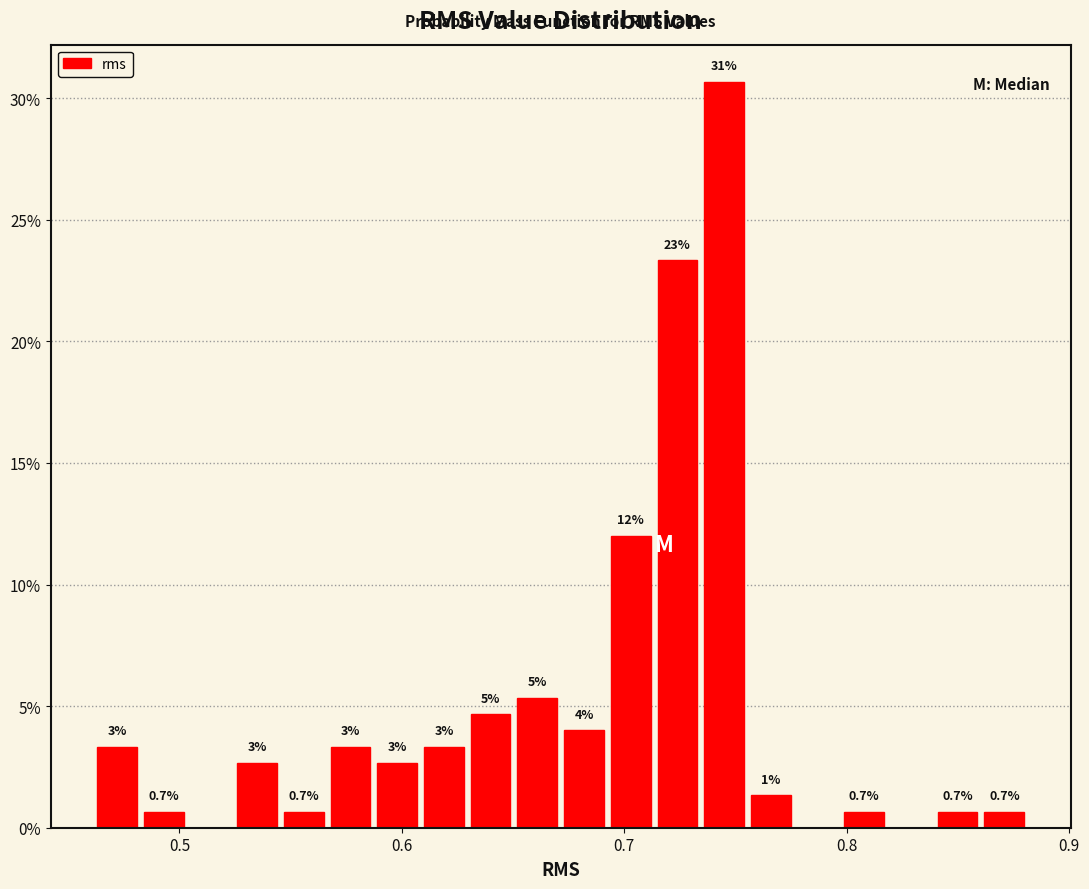

Around what value on the x-axis is the tallest bar? Give the approximate position of its centre, as read against the axis.

0.74